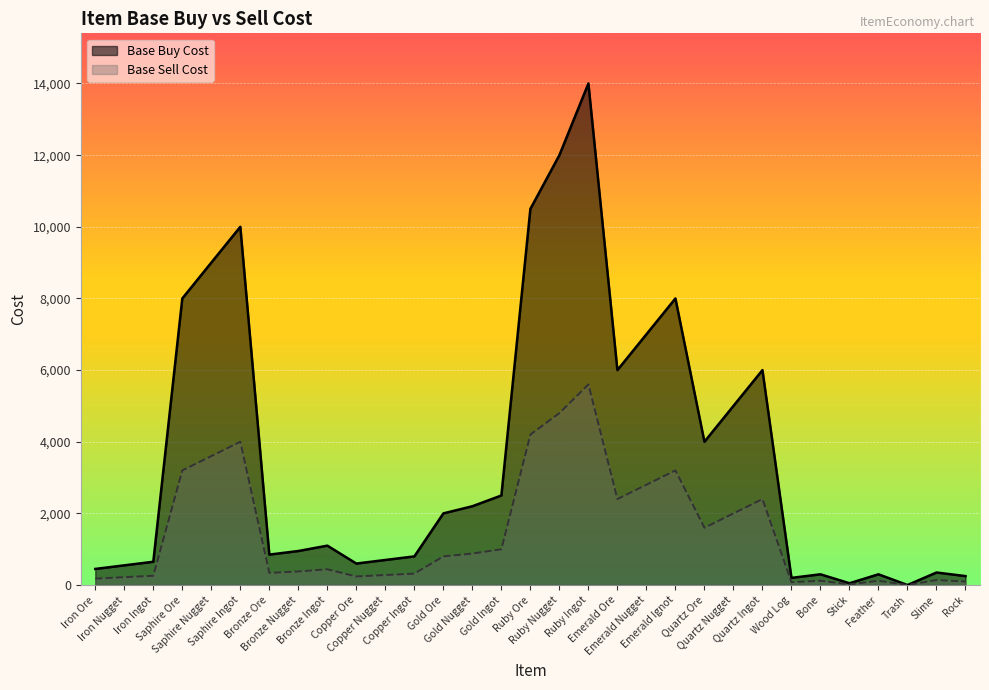

In Base Sell Cost, how many points are lower than both neighbors (excluding endpoints)?

7